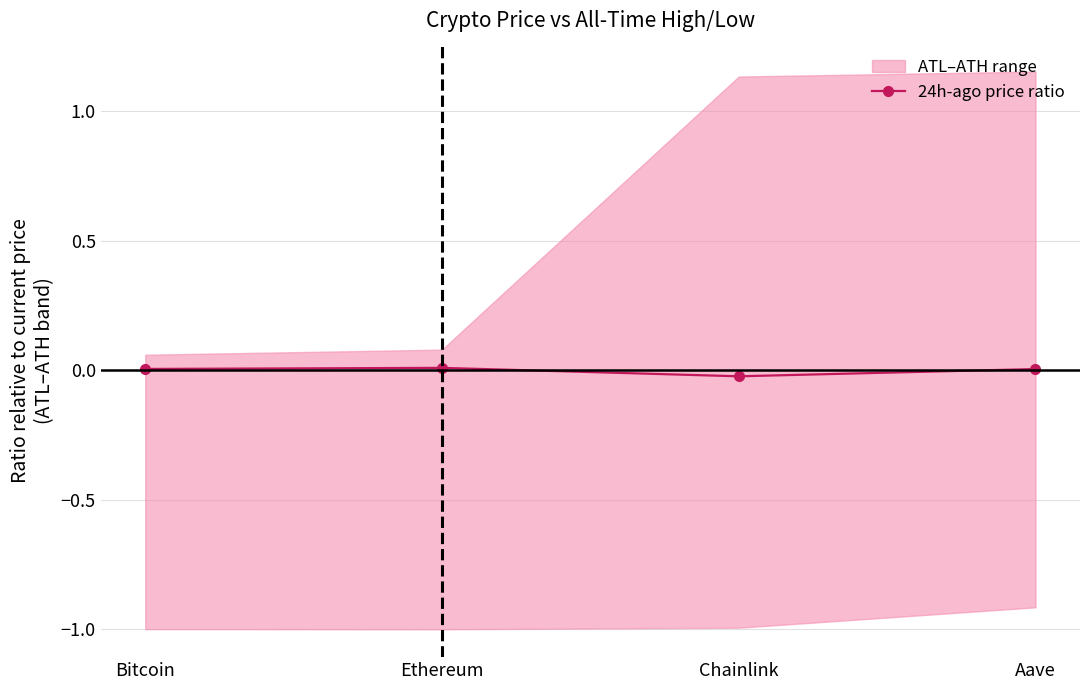

Is it true that the value at Chainlink is -0.0?

False